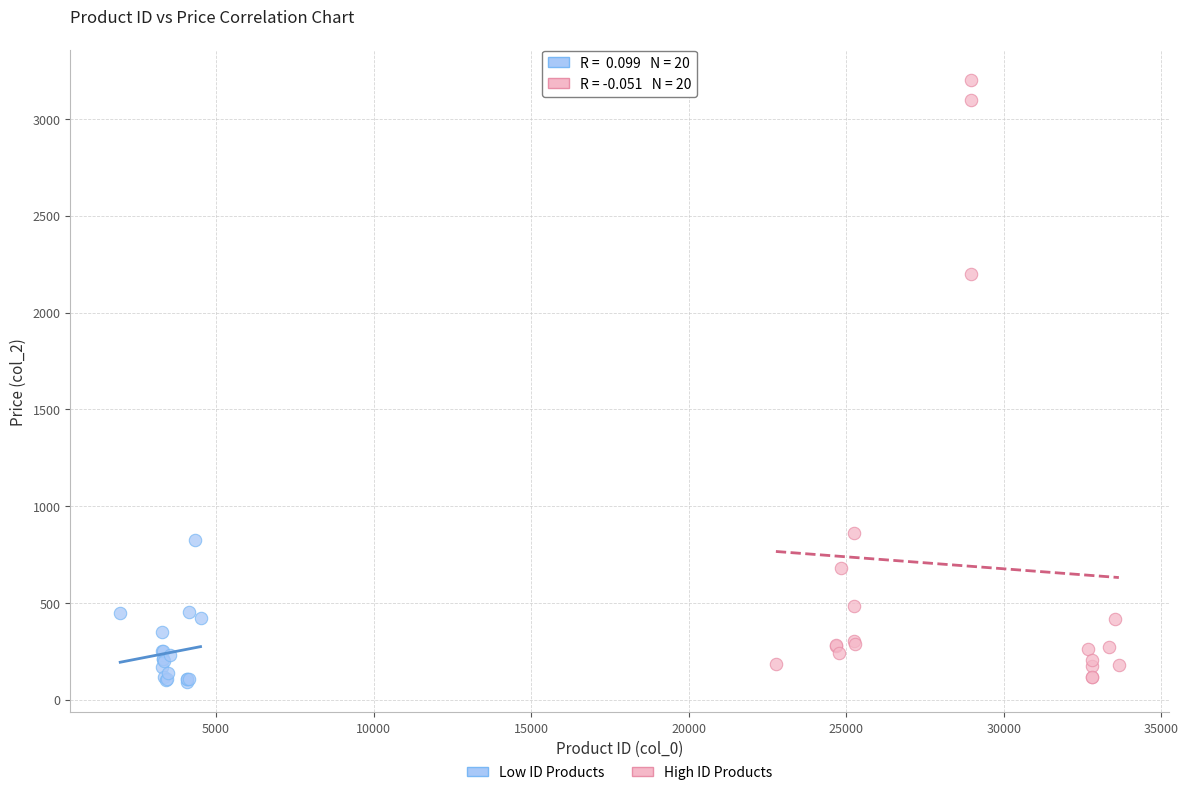

Which series reaches the maximum Y coordinate?

High ID Products